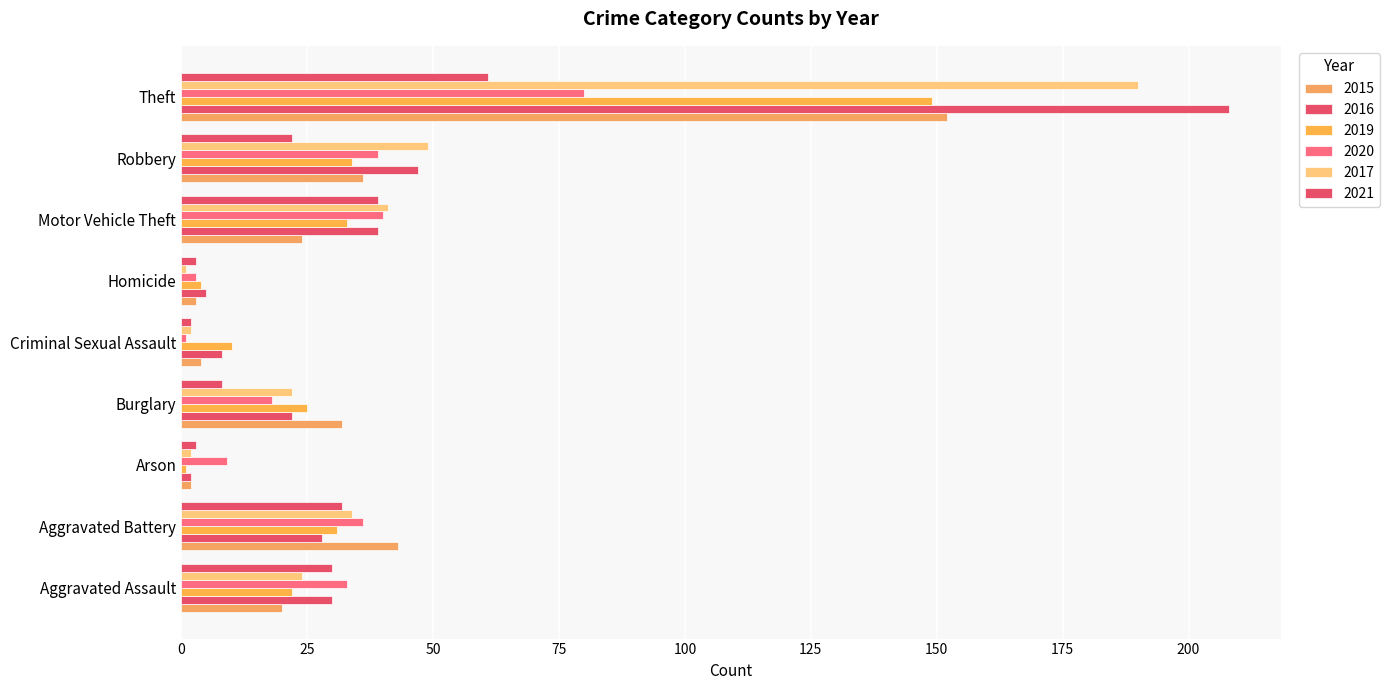

Count the number of data series in this chart.

6